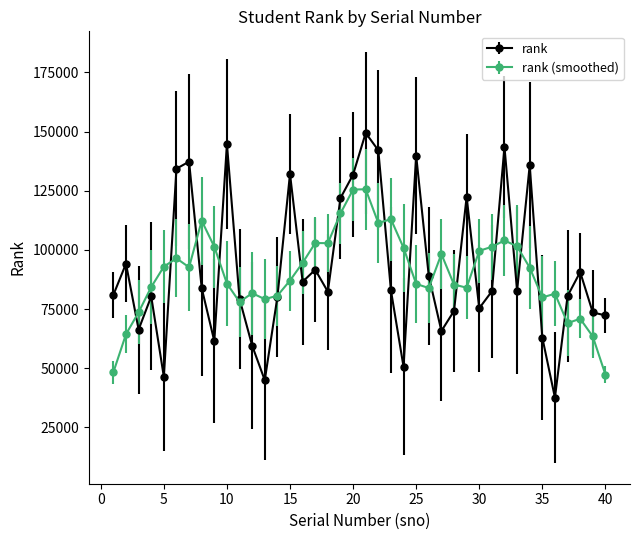

What is the lowest value of the rank (smoothed) series?

47296.6